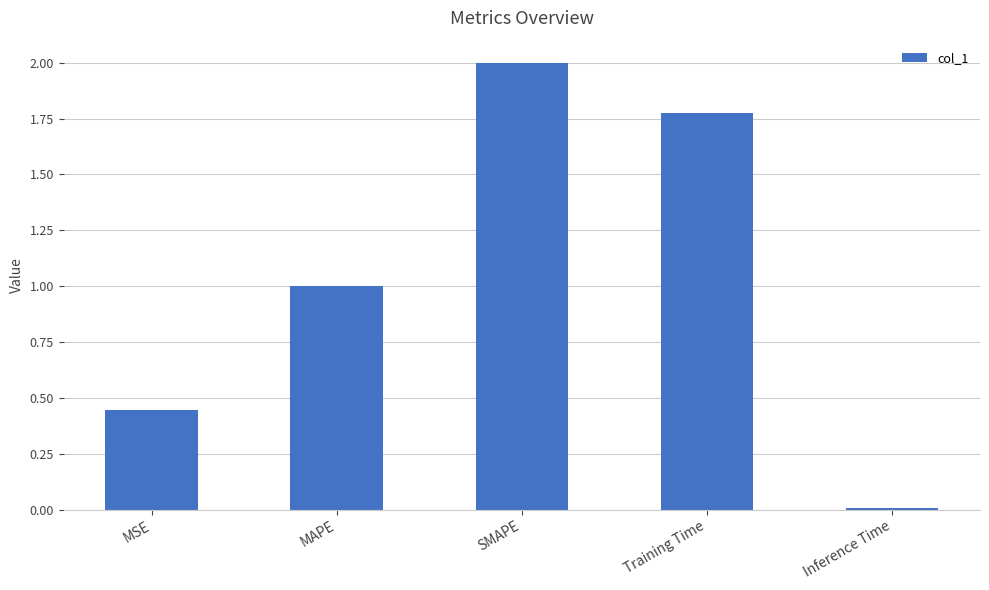

True or false: the data shows 0.7 at MSE.

False